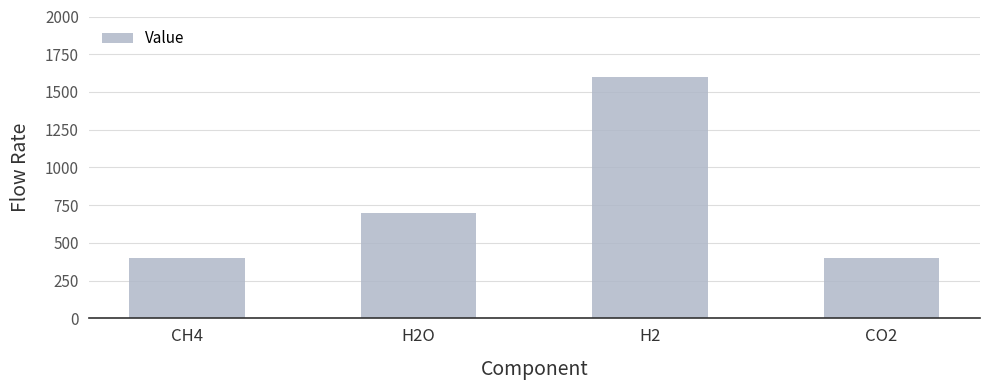

Between H2 and CO2, which is larger?

H2